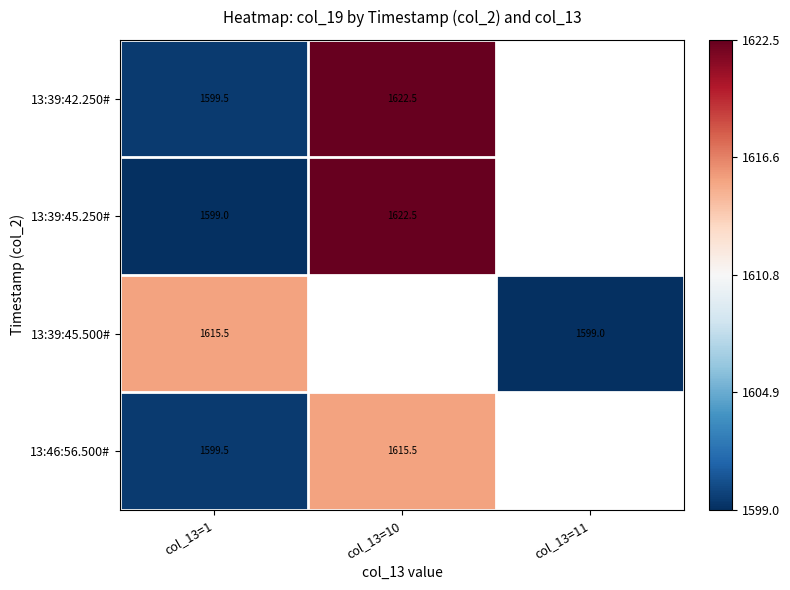

True or false: 13:39:42.250# has a value of 2503.5 at col_13=10.

False